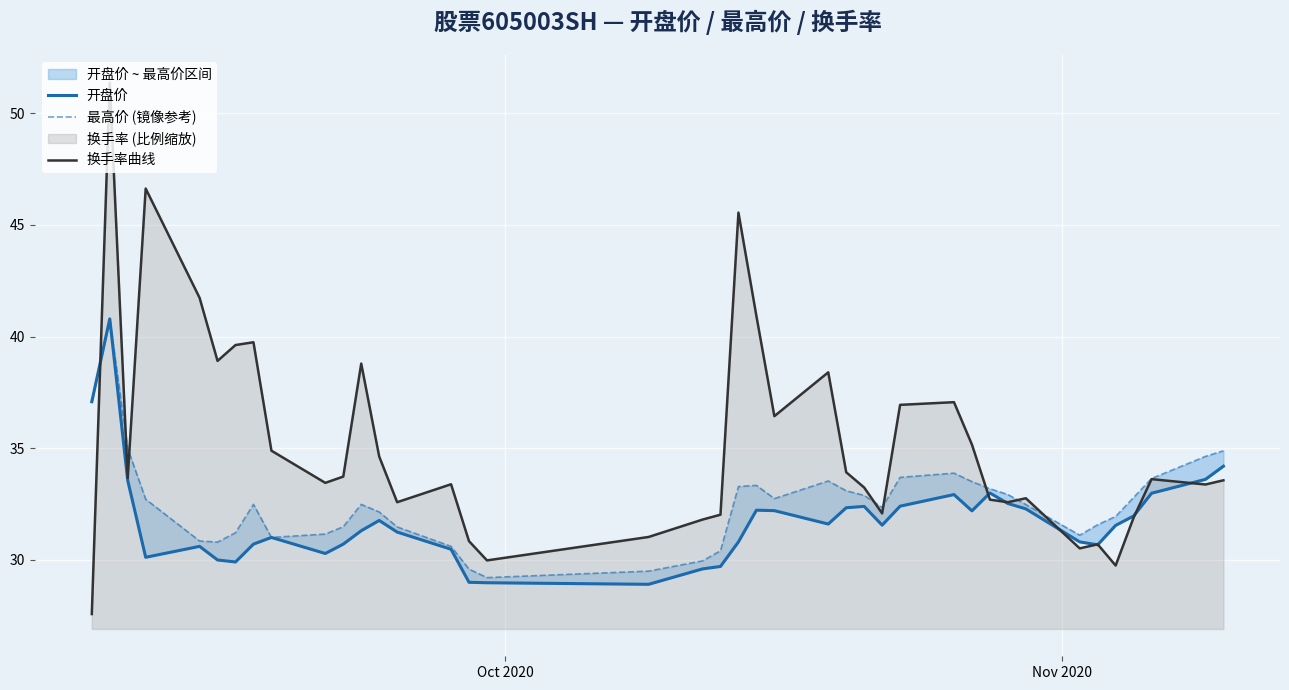

What are all the series names shown in the legend?

开盘价, 最高价 (镜像参考), 换手率曲线